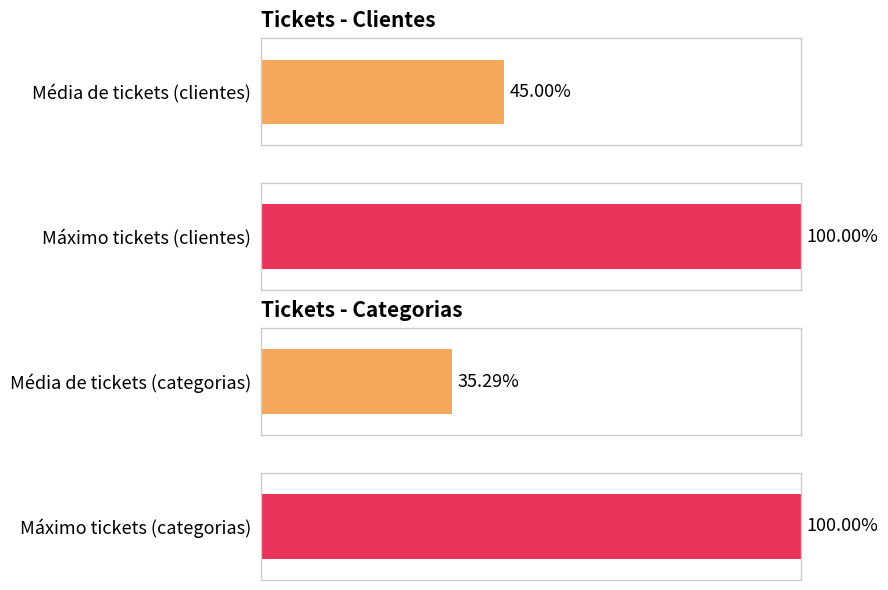

At how many categories does at least one series exceed 9?

2